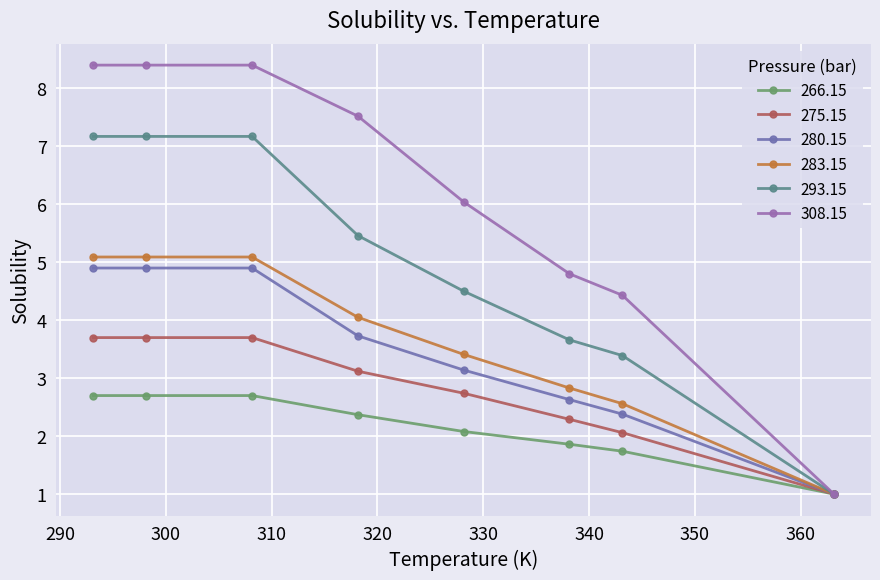

What is the difference between the maximum and minimum values in the 283.15 series?

4.1